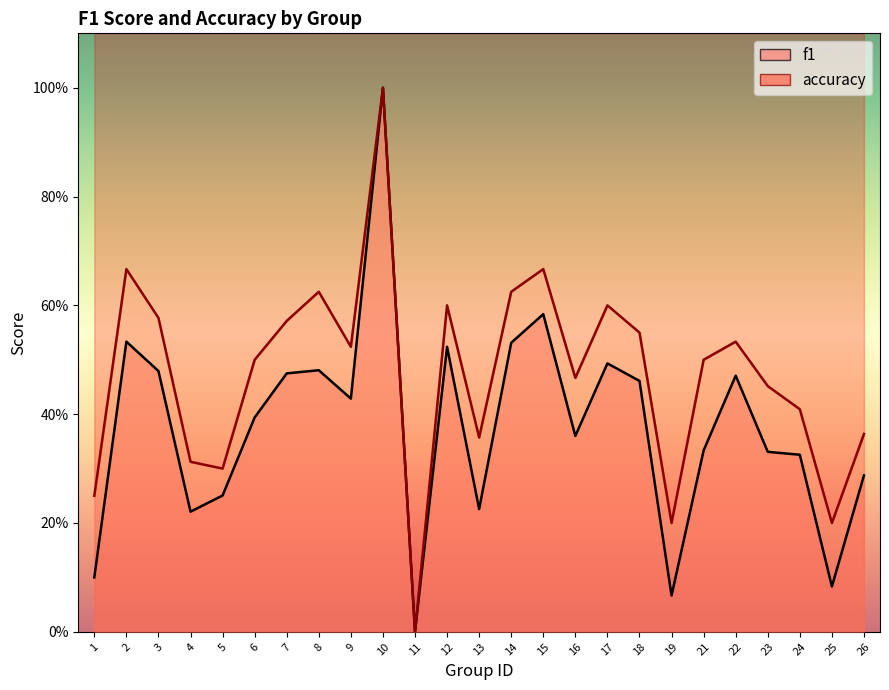

In accuracy, how many points are lower than both neighbors (excluding endpoints)?

7